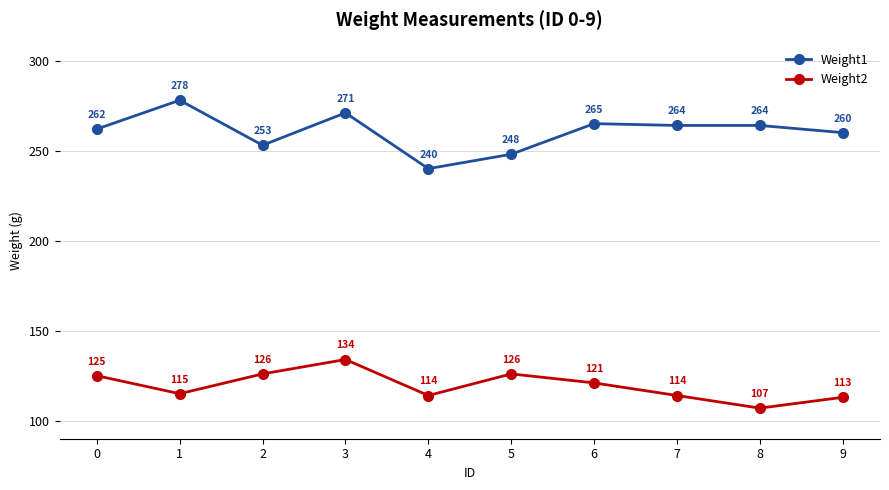

Rank the series by their average value, from lowest to highest.

Weight2, Weight1